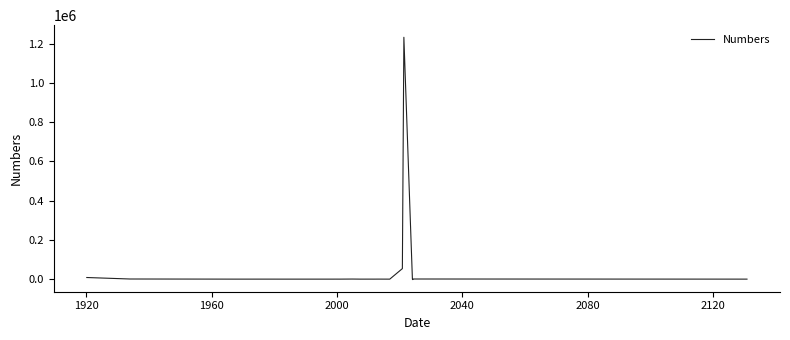

What is the difference between the maximum and minimum values?

1235863.0